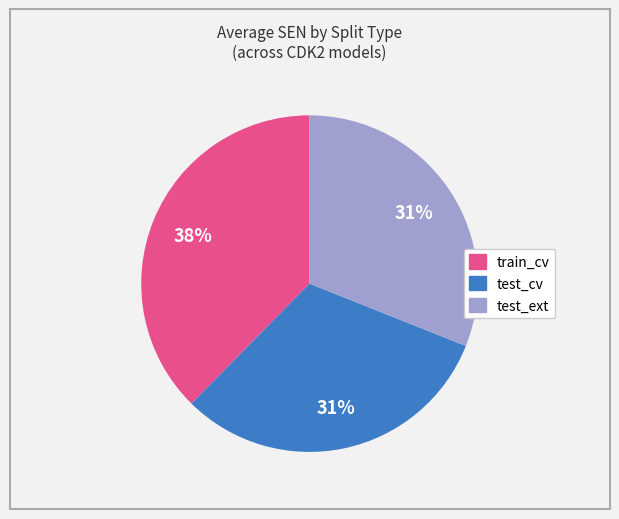

To the nearest percent, what is the average slice percentage?

33%